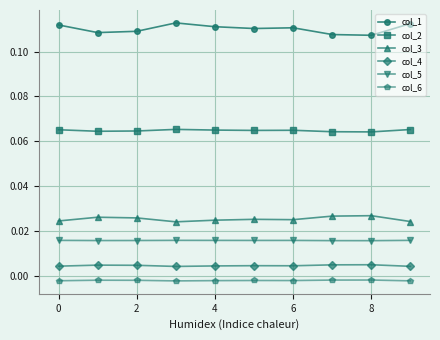

In col_5, how many points are higher than both neighbors (excluding endpoints)?

2